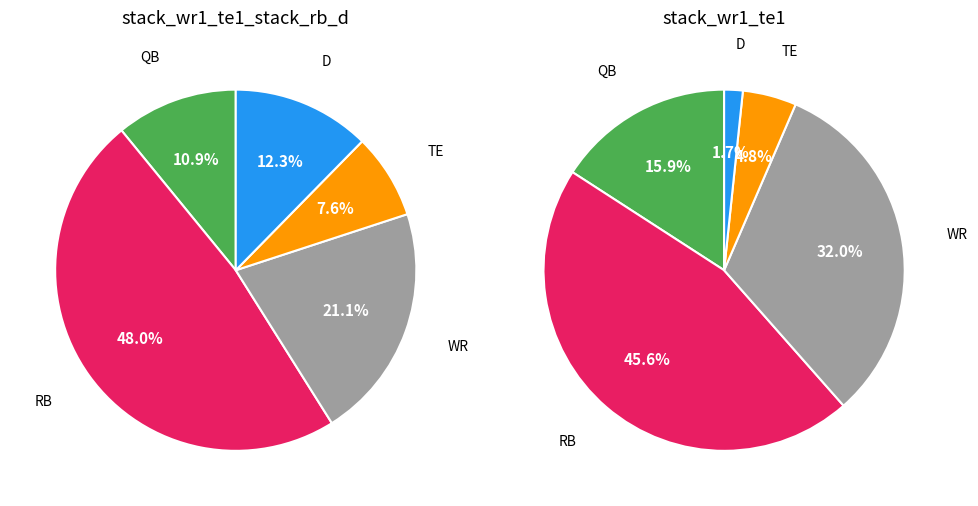

Is it true that RB is 46% of the pie?

True